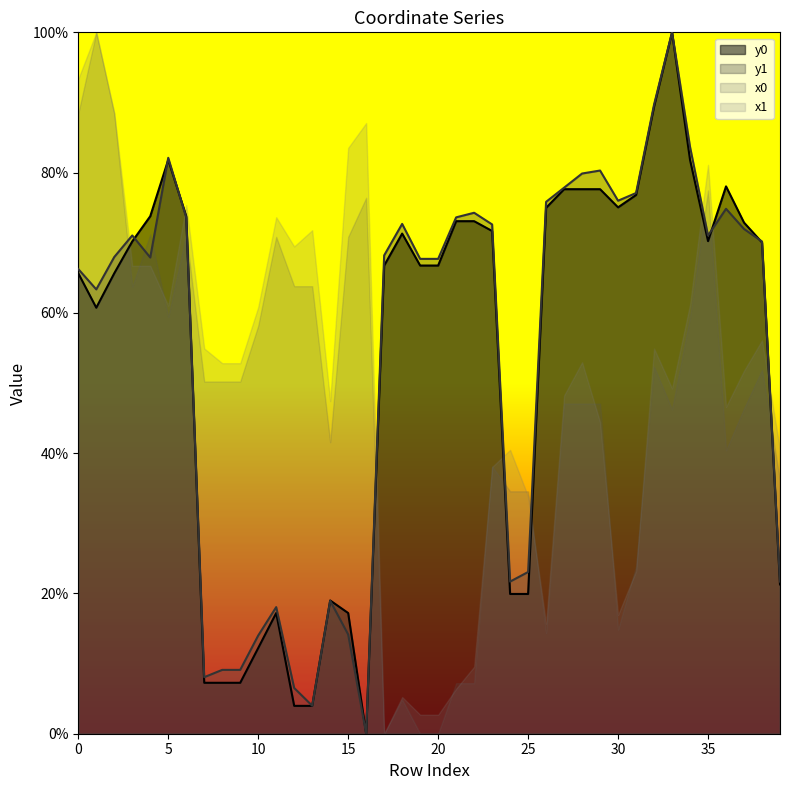

What is the value of the y1 point at the 39th from the left?

70.2